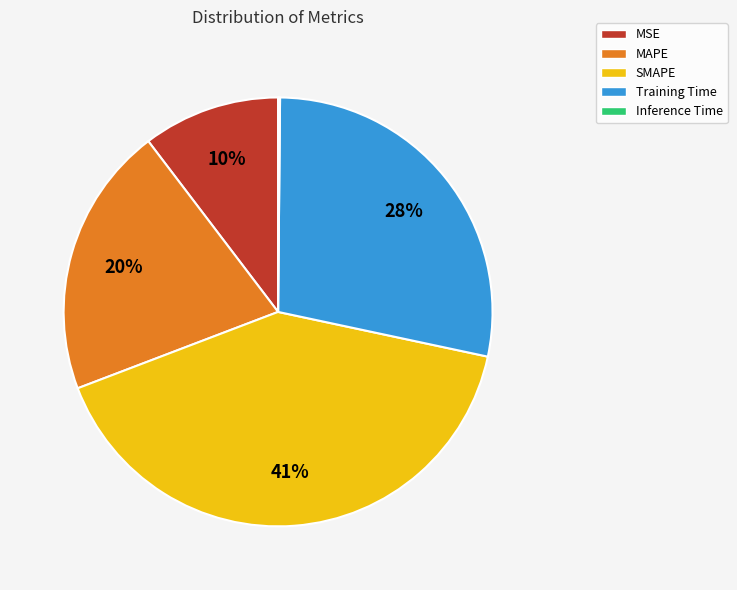

Which slice is the largest?

SMAPE